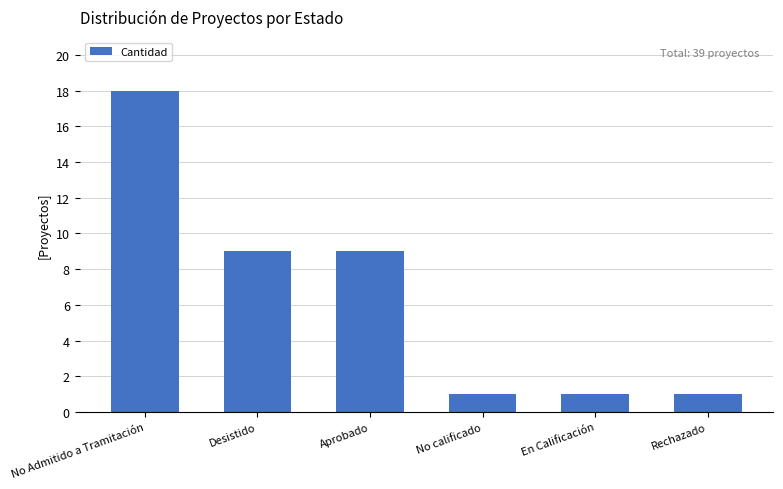

At which label does the data first exceed 9?

No Admitido a Tramitación